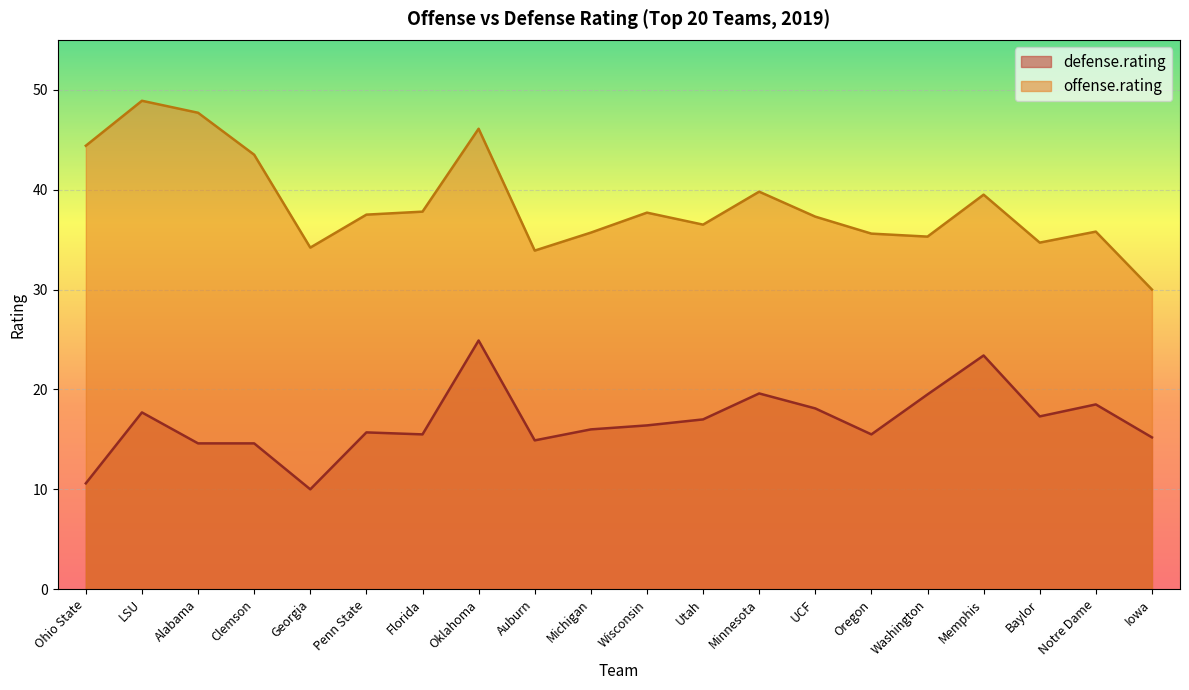

What is the label of the 10th point from the left?

Michigan